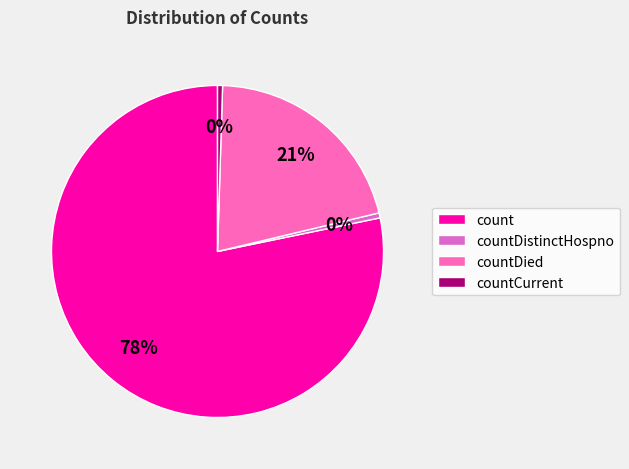

How many slices are in this pie chart?

4